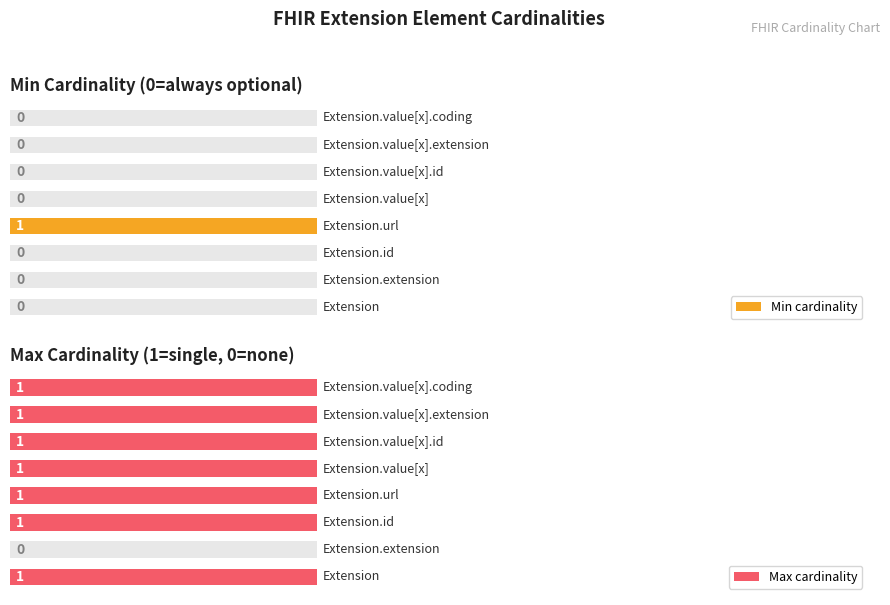

What is the total value across all series at 5?

1